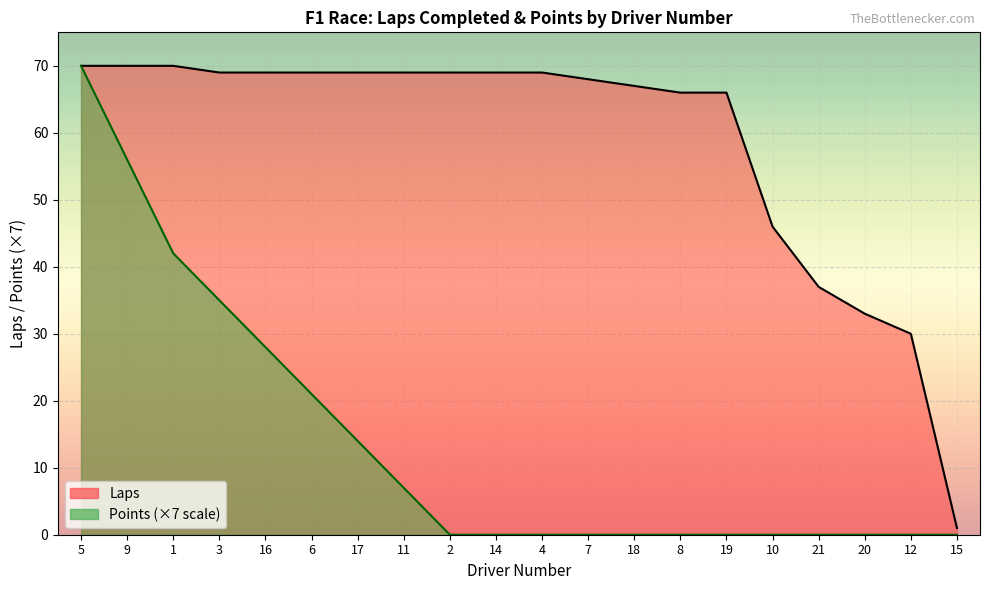

How many data points does each series have?

20